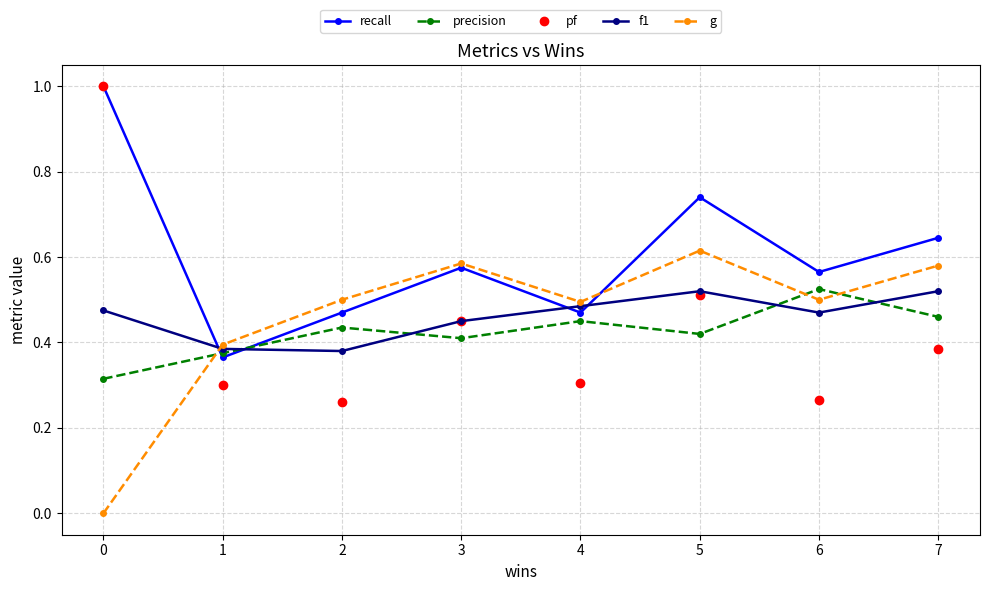

Which series has the largest range (max minus min)?

pf